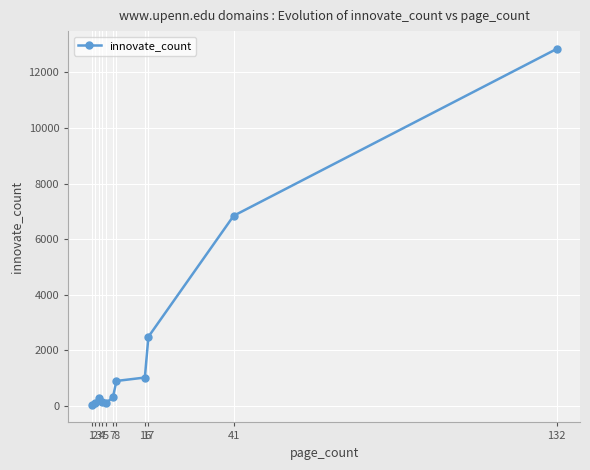

Reading left to right, list all the values displayed in this chart.

39.7	115.0	272.0	137.0	90.5	301.0	892.0	1015.0	2482.0	6838.0	12847.0